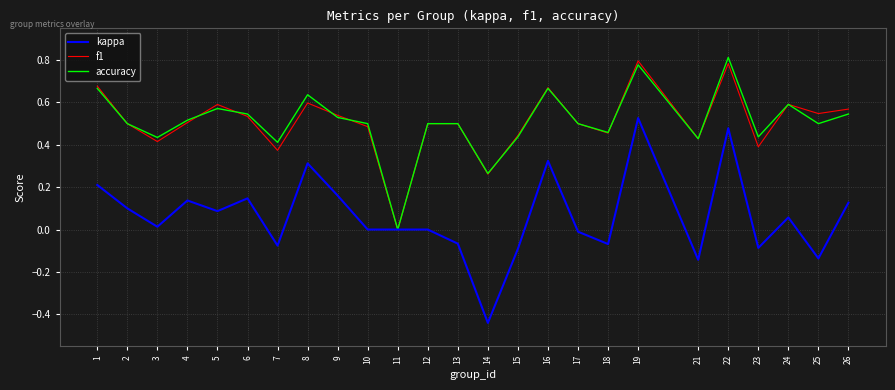

Is the value of f1 at 9 greater than the value of kappa at 11?

Yes